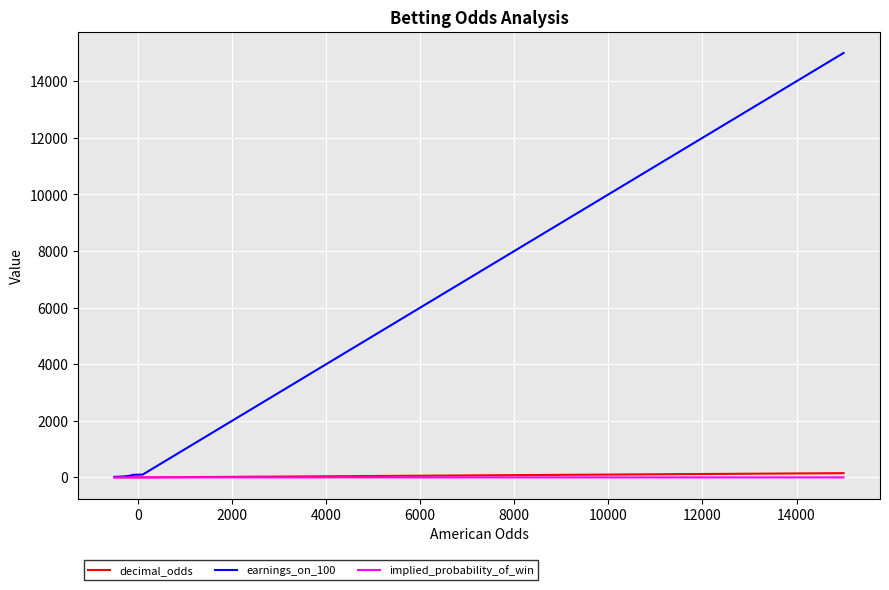

List the series in order of their peak value, highest first.

earnings_on_100, decimal_odds, implied_probability_of_win